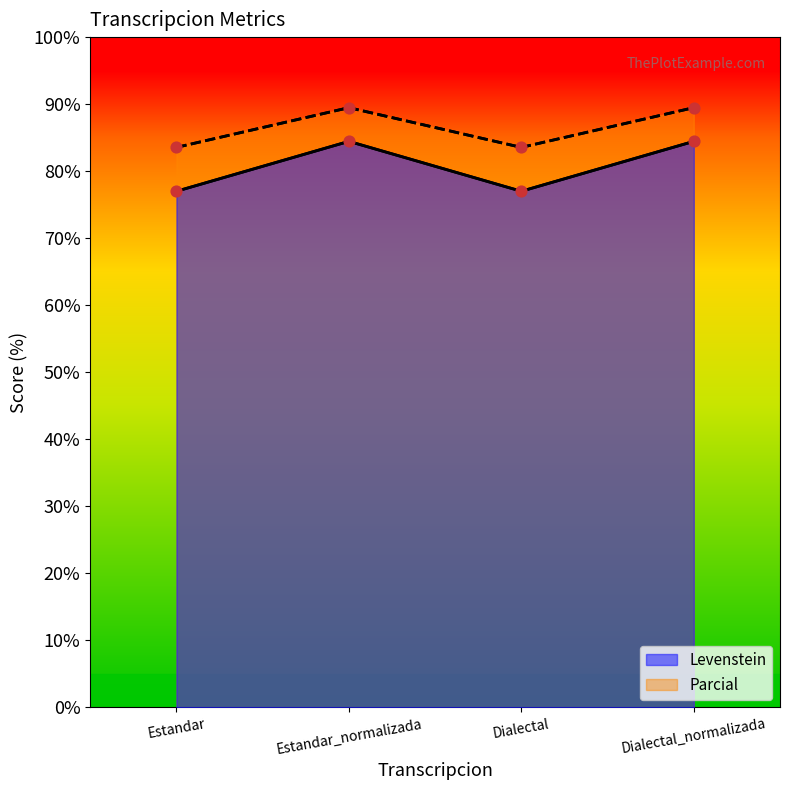

Which series has the widest spread of Y values?

Levenstein